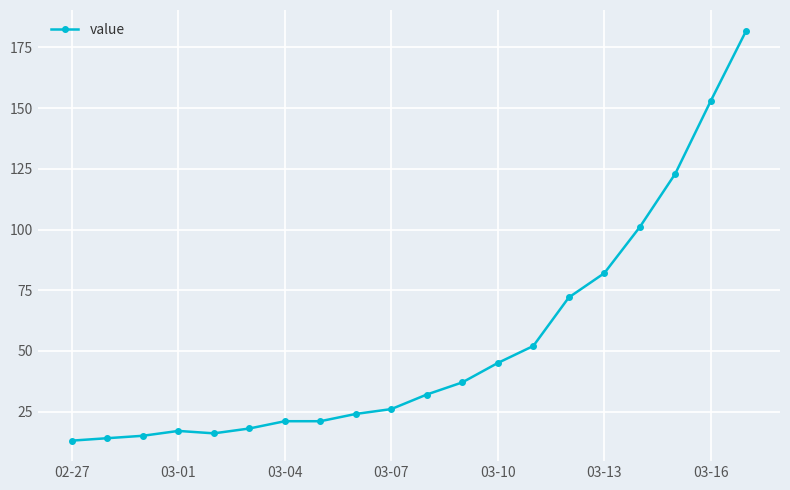

What is the difference between the maximum and second lowest values?

168